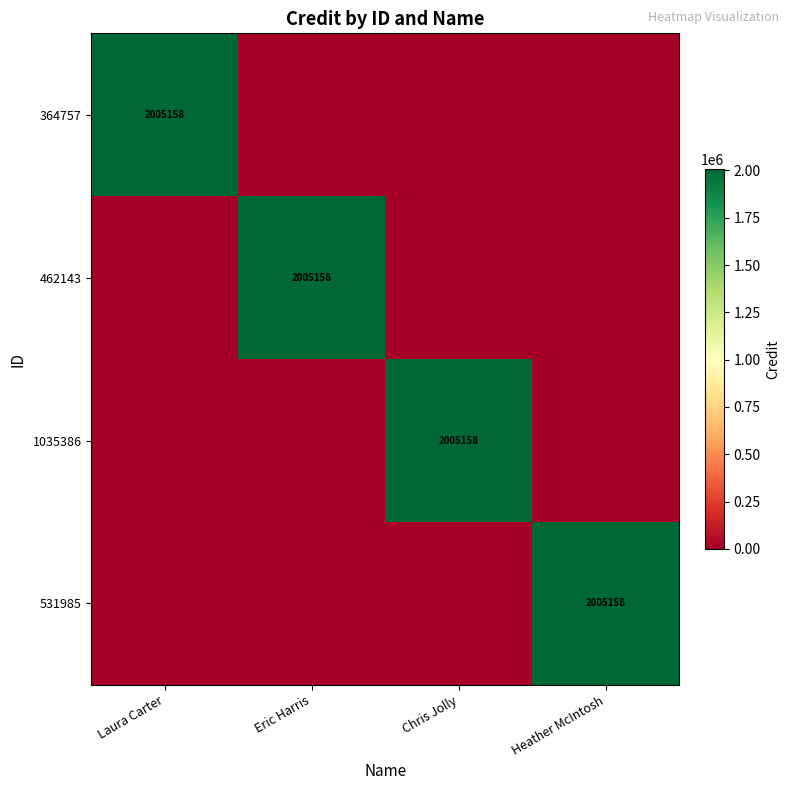

What is the greatest value displayed?

2005158